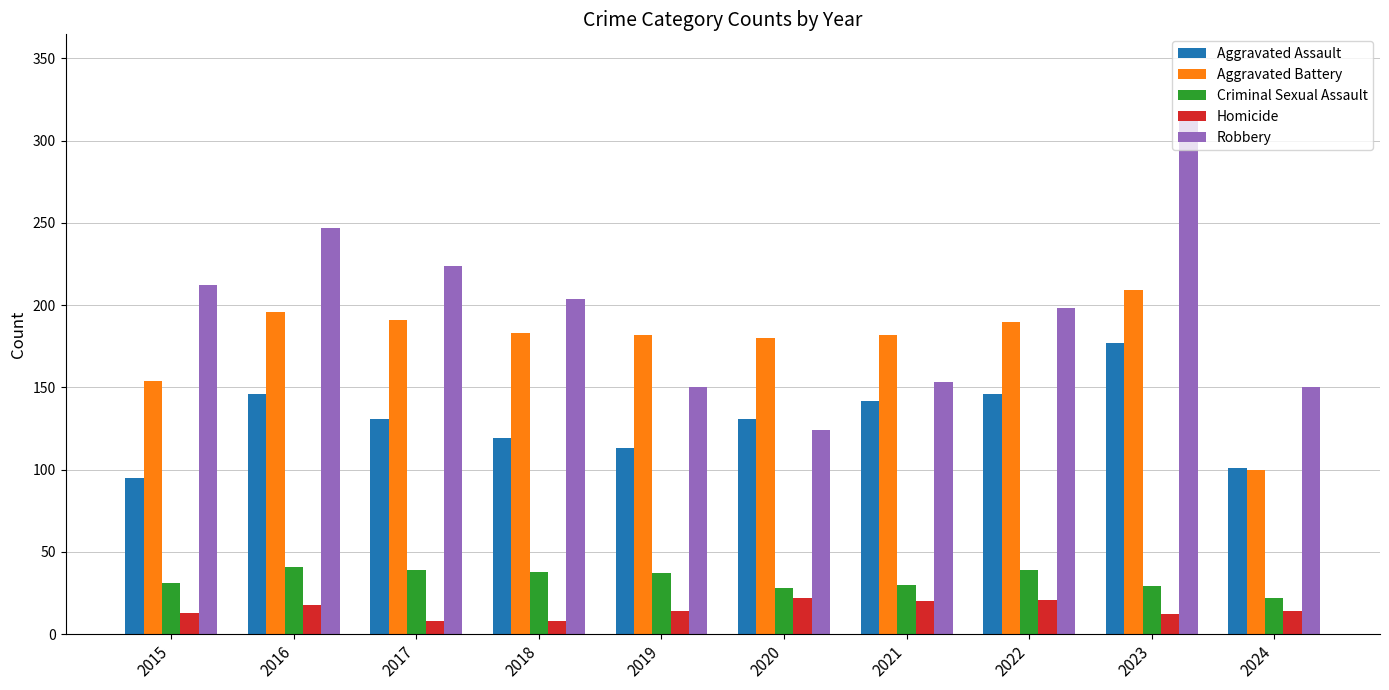

Which category has the highest value in the Aggravated Battery series?

2023